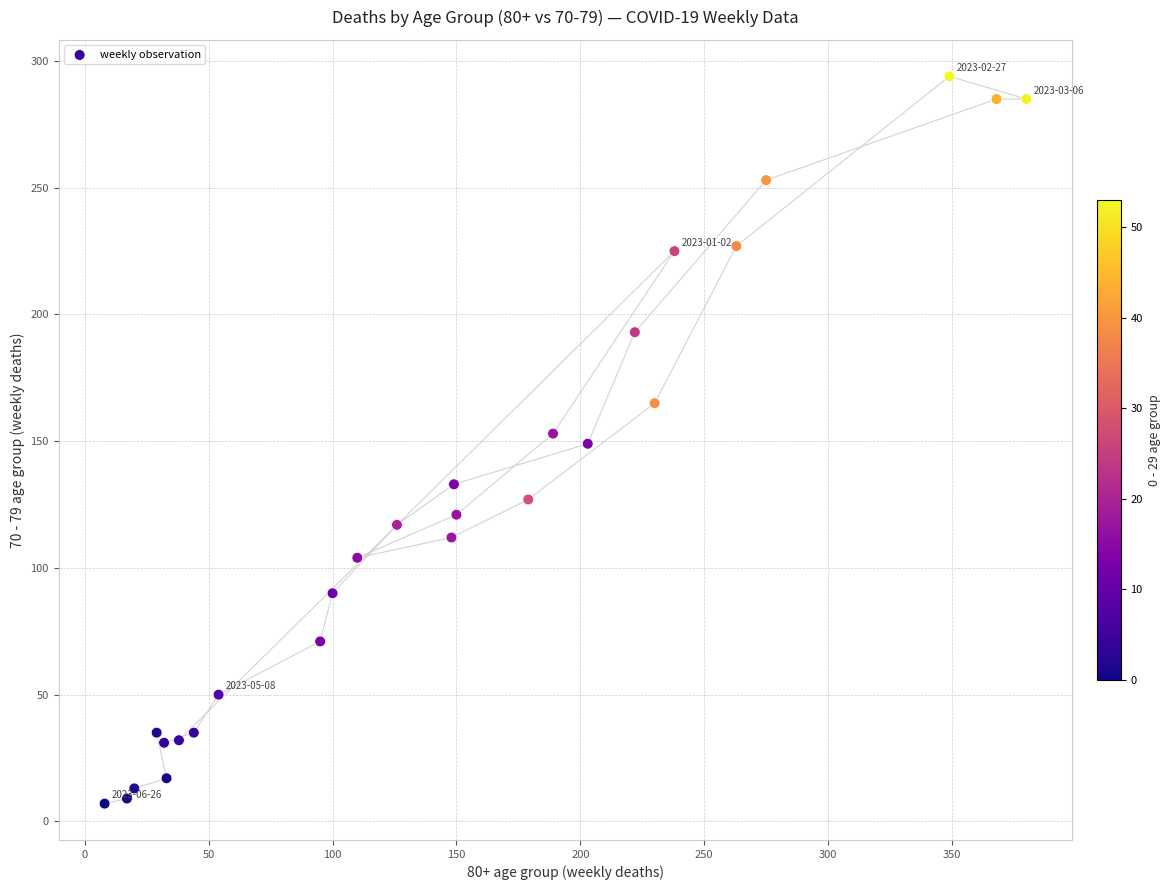

What is the range of Y values (max minus min)?

287